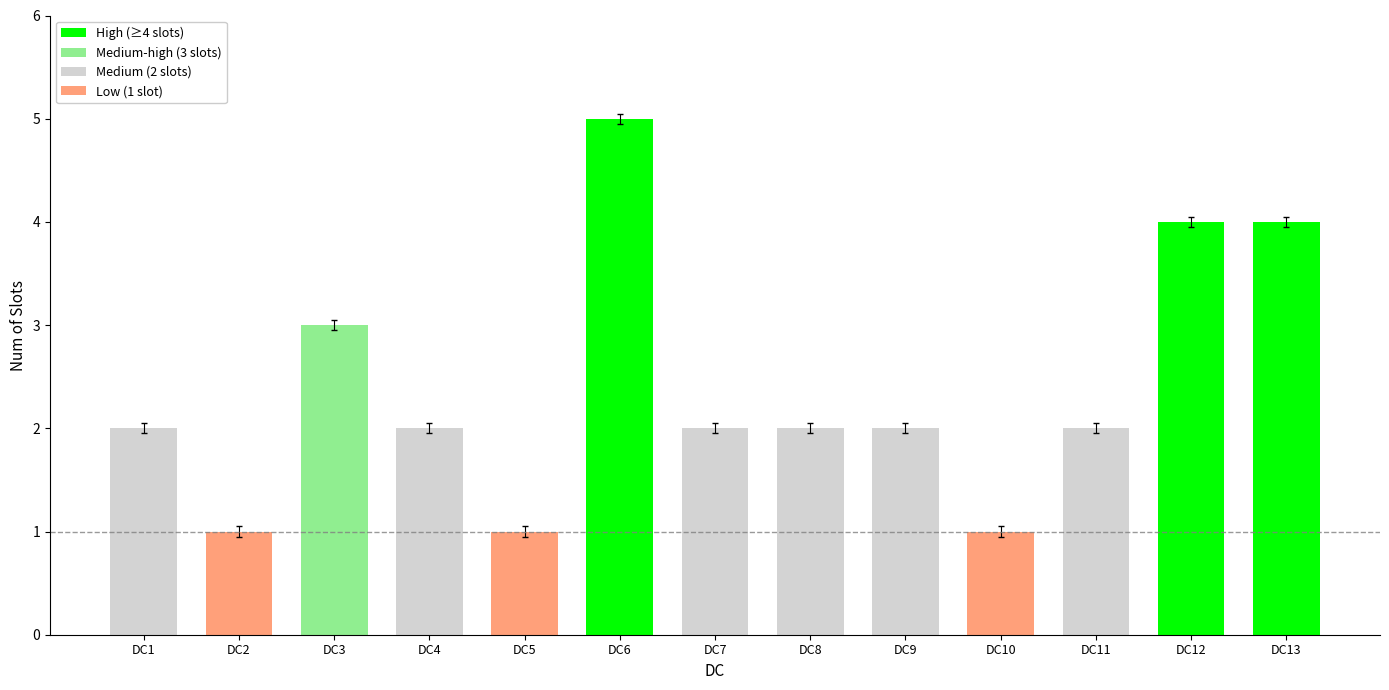

Which label corresponds to the largest value in the chart?

DC6